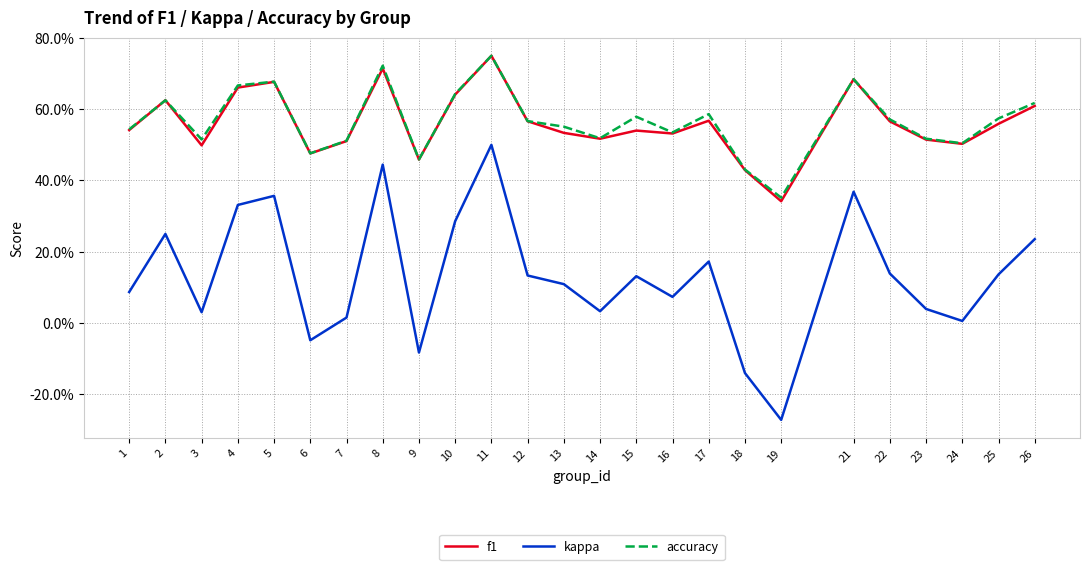

Reading left to right, what are all the values shown in this chart?

f1: 0.5	0.6	0.5	0.7	0.7	0.5	0.5	0.7	0.5	0.6	0.8	0.6	0.5	0.5	0.5	0.5	0.6	0.4	0.3	0.7	0.6	0.5	0.5	0.6	0.6
kappa: 0.1	0.2	0.0	0.3	0.4	-0.0	0.0	0.4	-0.1	0.3	0.5	0.1	0.1	0.0	0.1	0.1	0.2	-0.1	-0.3	0.4	0.1	0.0	0.0	0.1	0.2
accuracy: 0.5	0.6	0.5	0.7	0.7	0.5	0.5	0.7	0.5	0.6	0.8	0.6	0.6	0.5	0.6	0.5	0.6	0.4	0.4	0.7	0.6	0.5	0.5	0.6	0.6